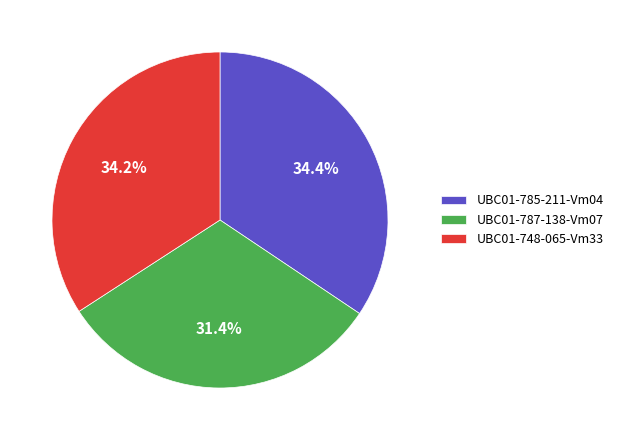

Is the sum of UBC01-787-138-Vm07 and UBC01-748-065-Vm33 greater than half?

Yes